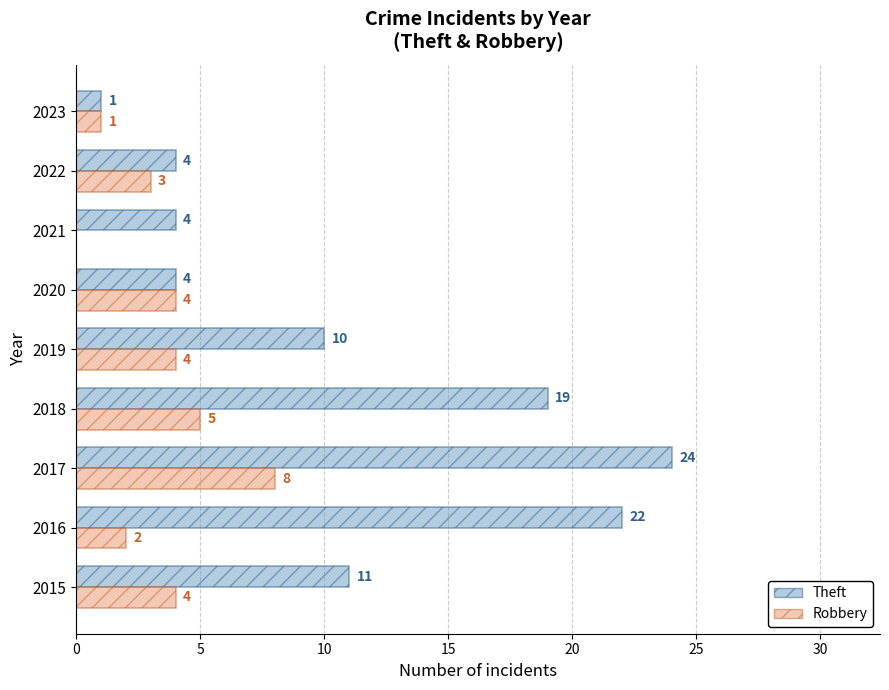

How many Robbery values are between 2 and 4?

5